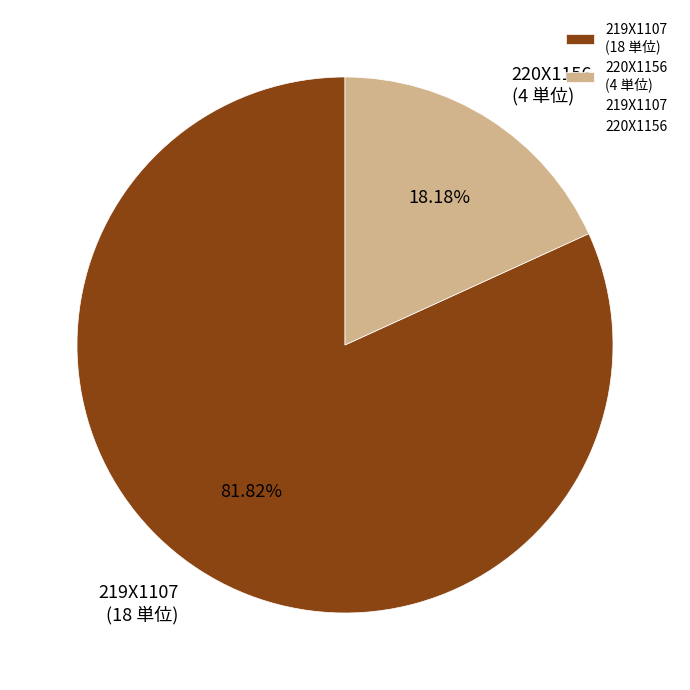

Rank the categories by value from lowest to highest.

220X1156, 219X1107